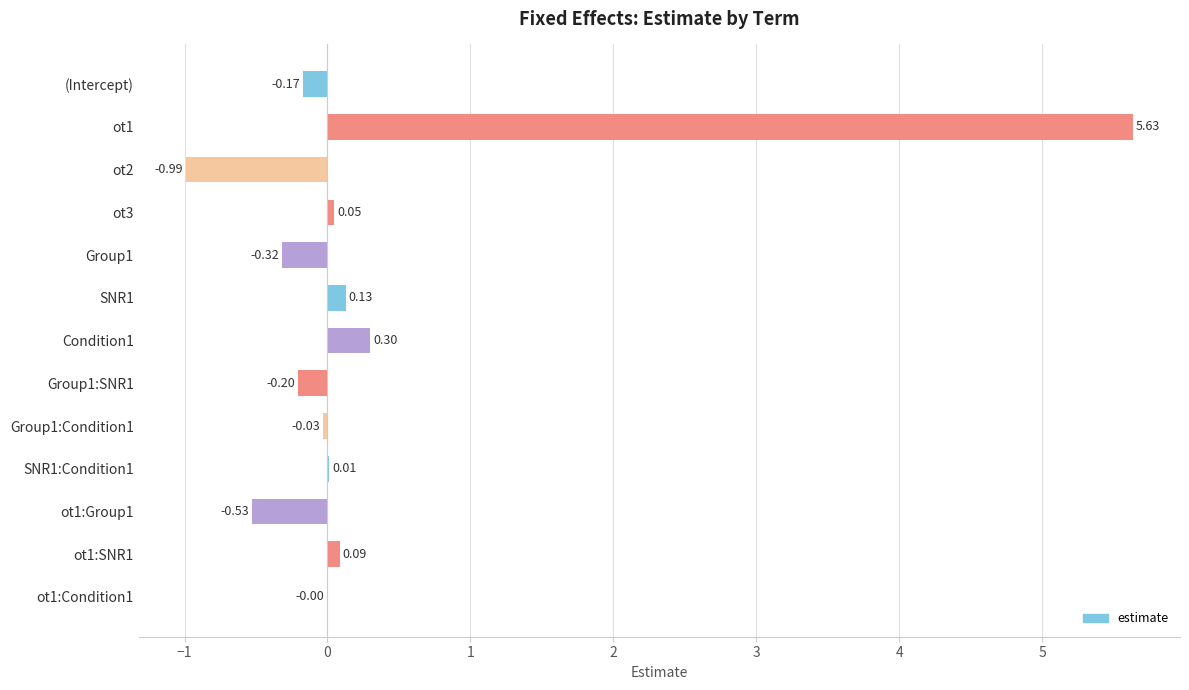

Count the number of data series in this chart.

1